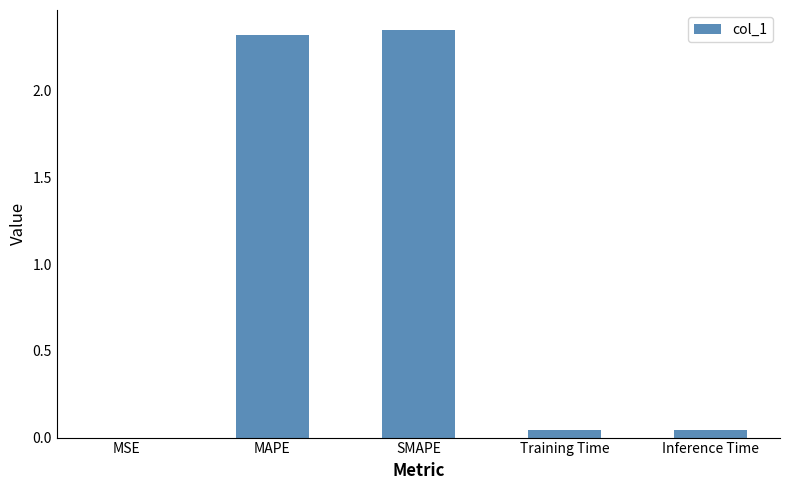

Between Inference Time and MAPE, which is larger?

MAPE